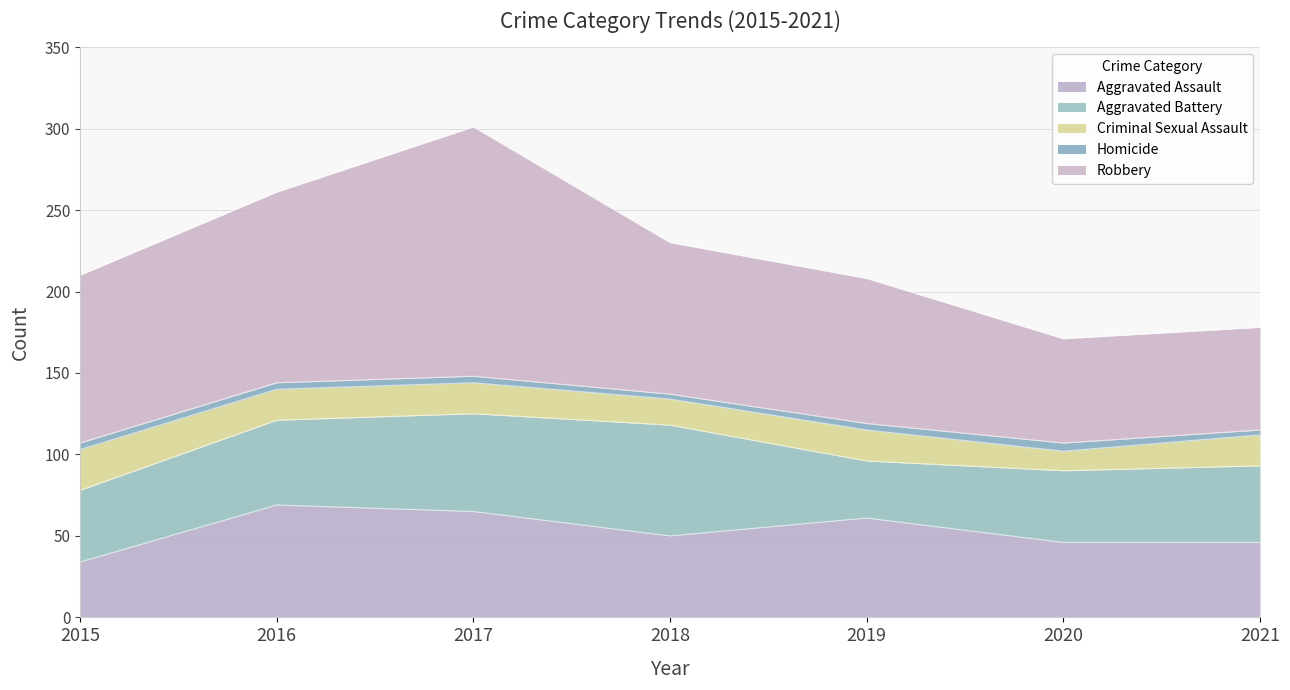

How many series are shown in this chart?

5